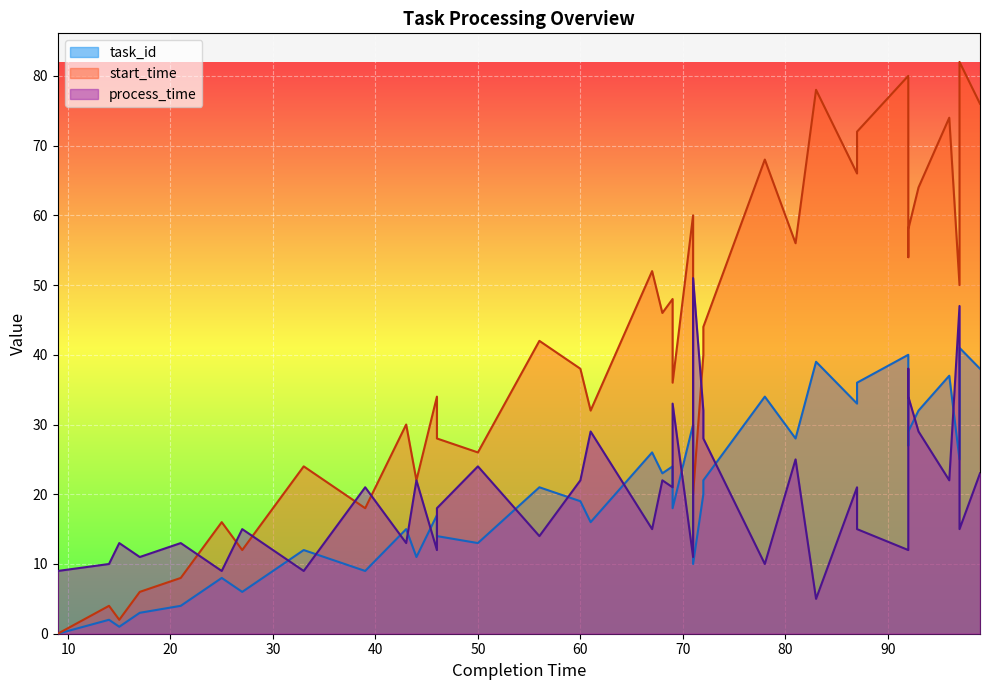

The value of task_id at 9 is -21. True or false?

False